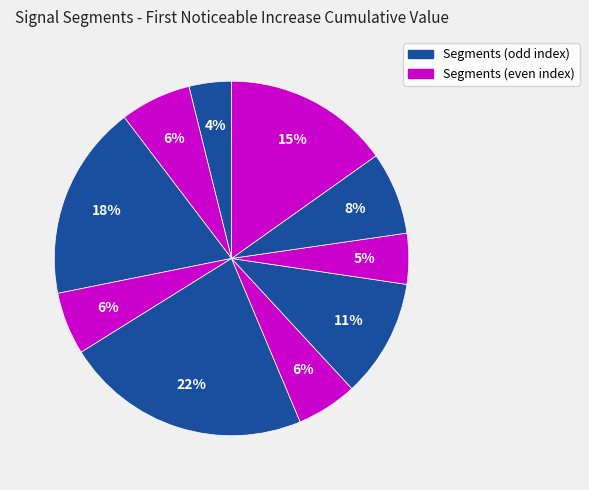

Does any single category account for the majority?

No